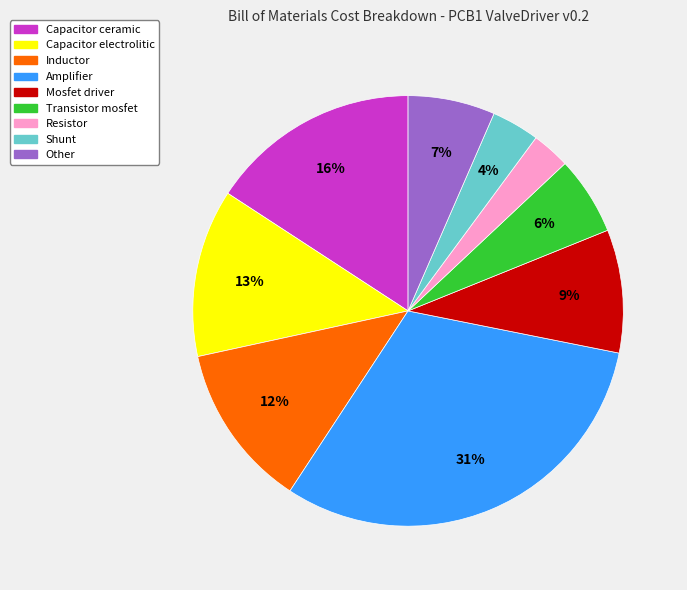

To the nearest percent, what is the average slice percentage?

11%